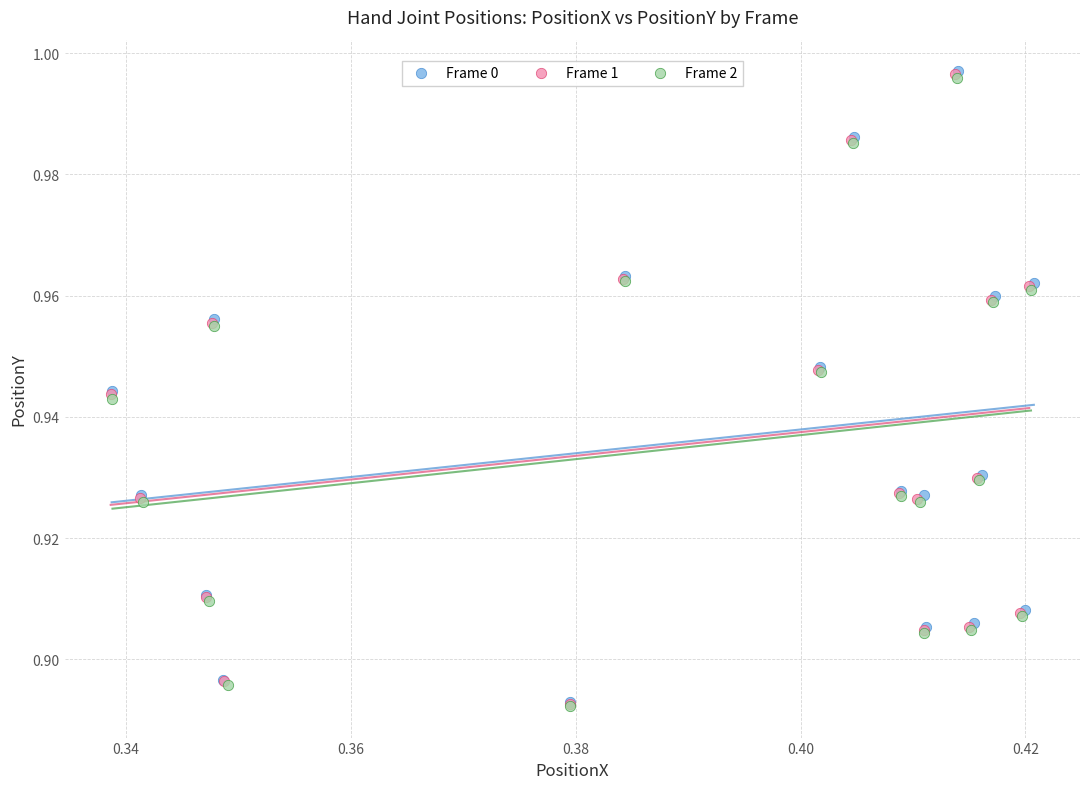

Which series has the widest spread of Y values?

Frame 0